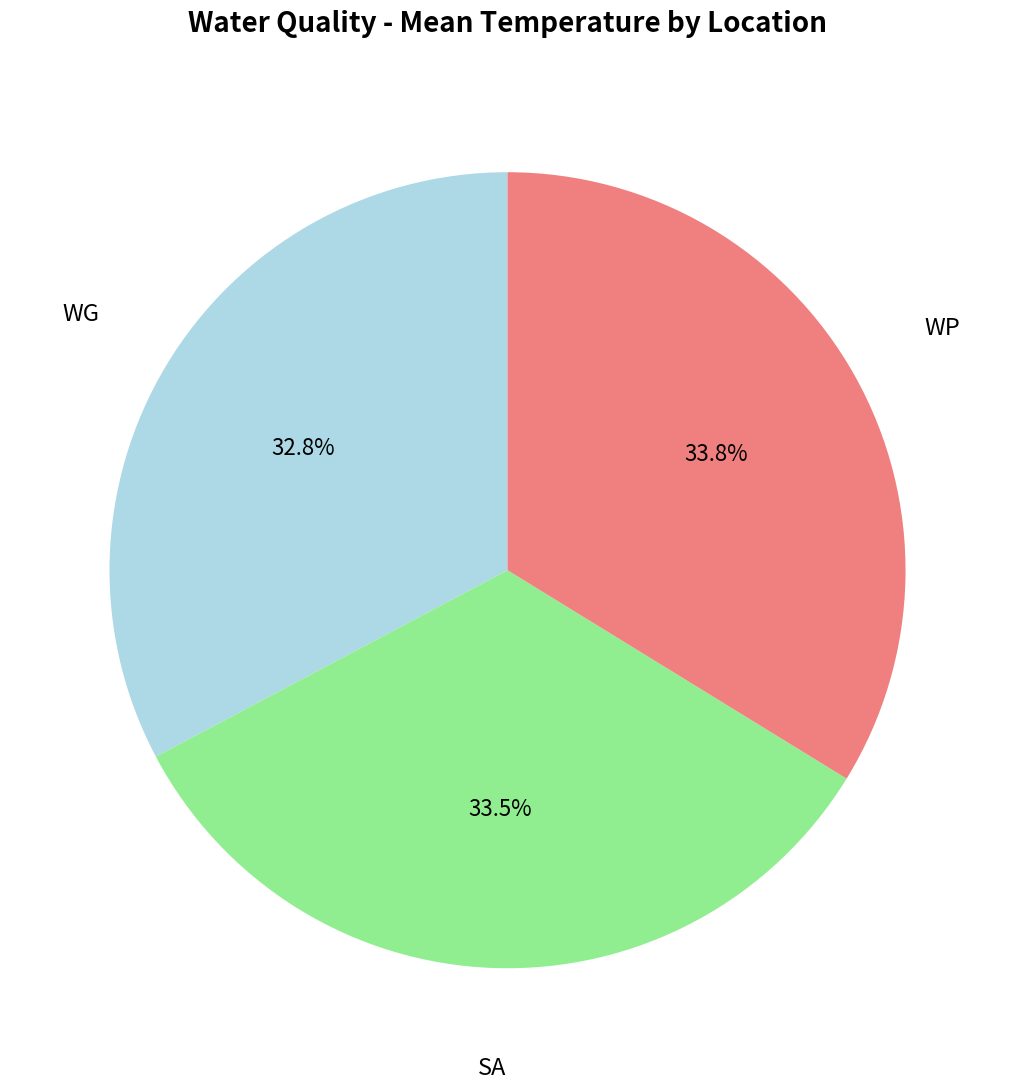

Between WG and SA, which is larger?

SA